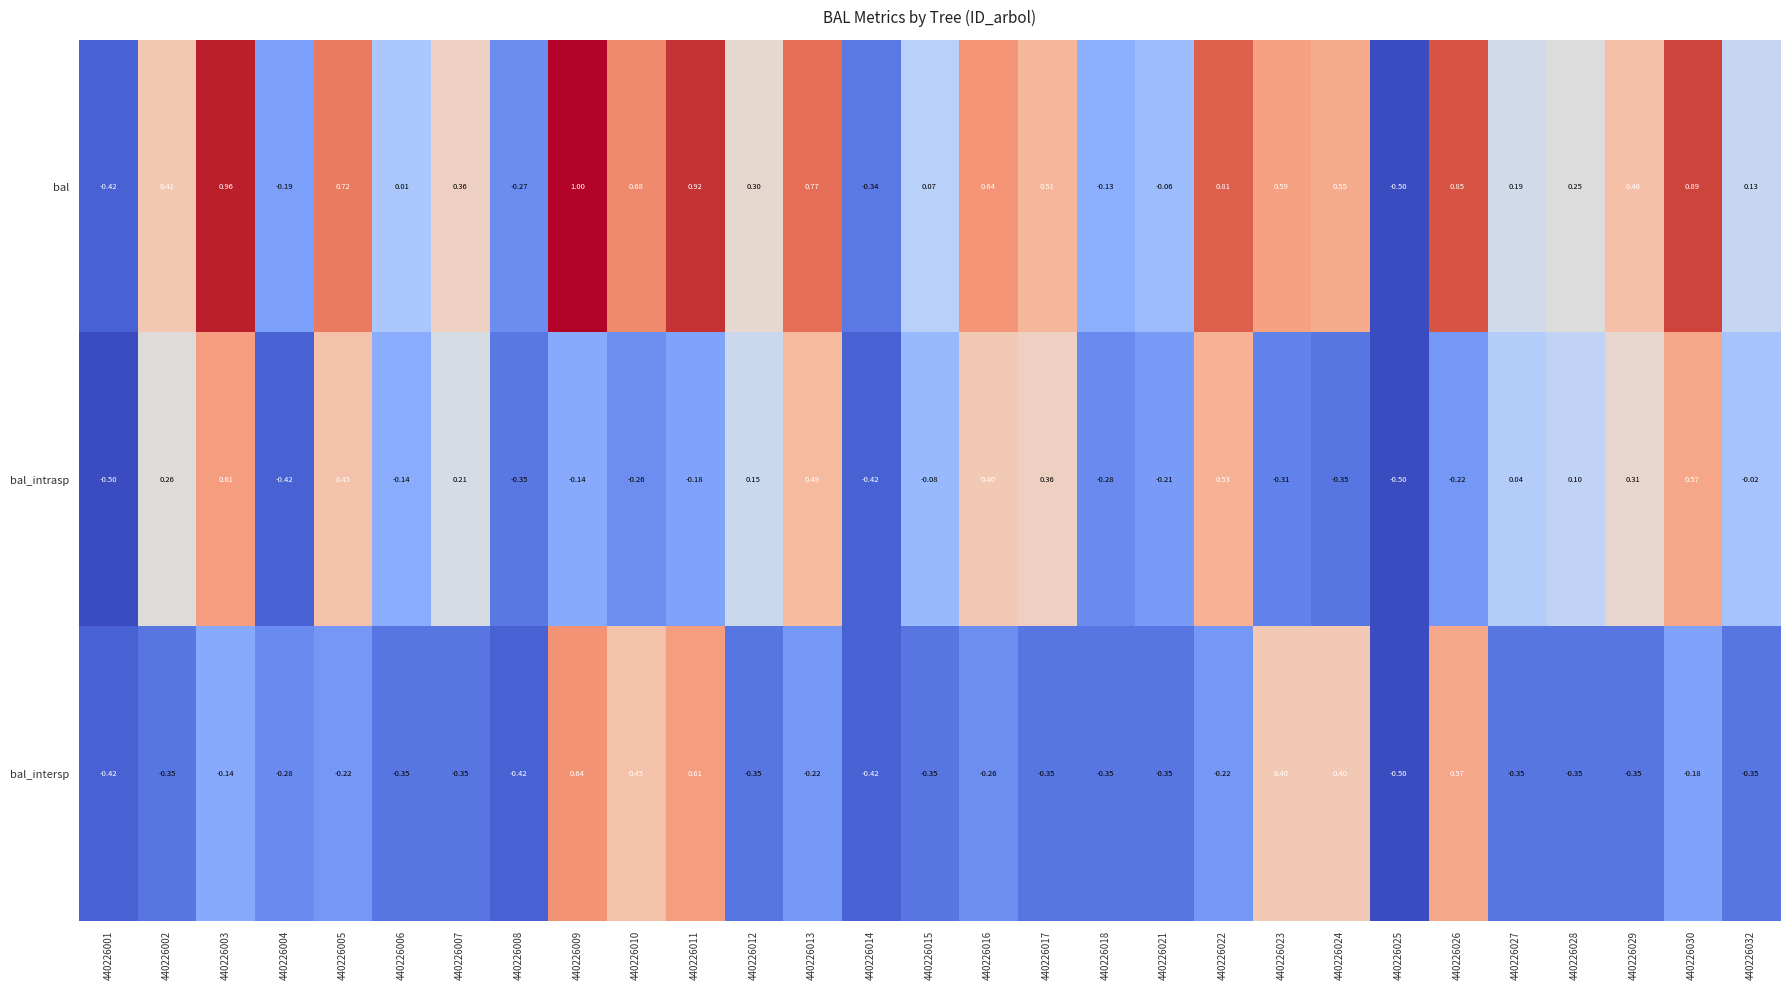

Which series has the largest range (max minus min)?

bal